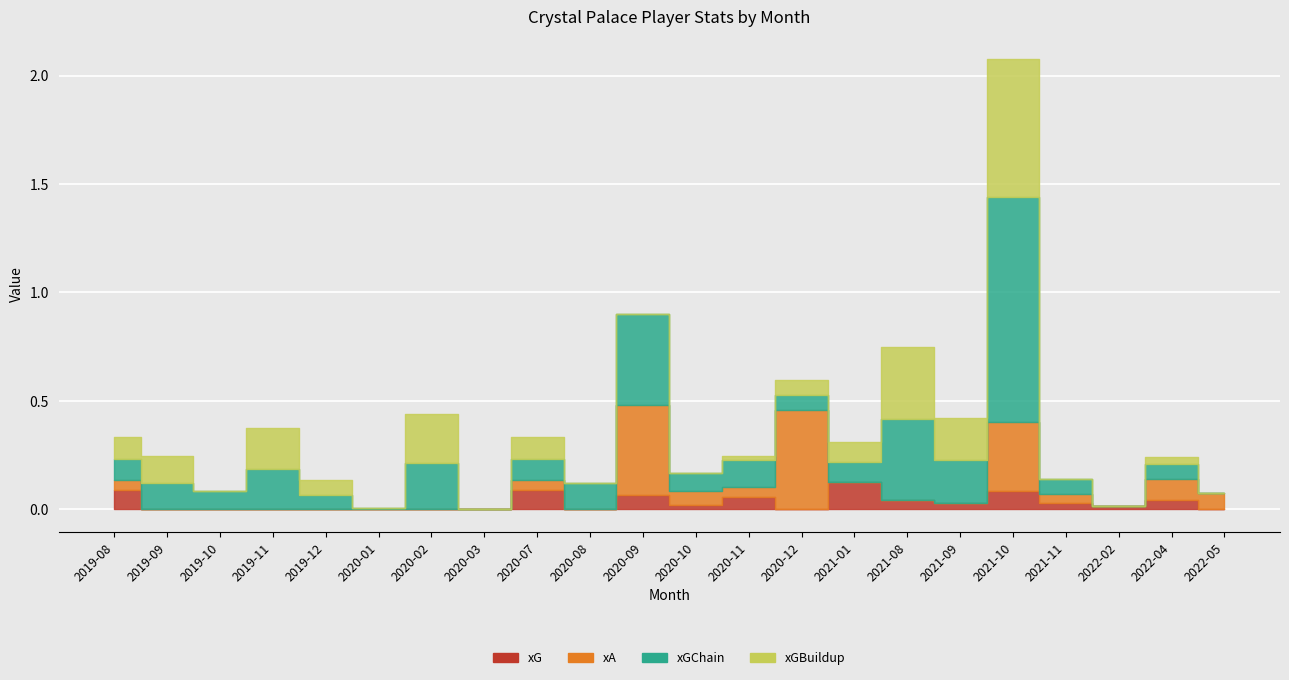

Rank the series by their average value, from highest to lowest.

xGChain, xGBuildup, xA, xG